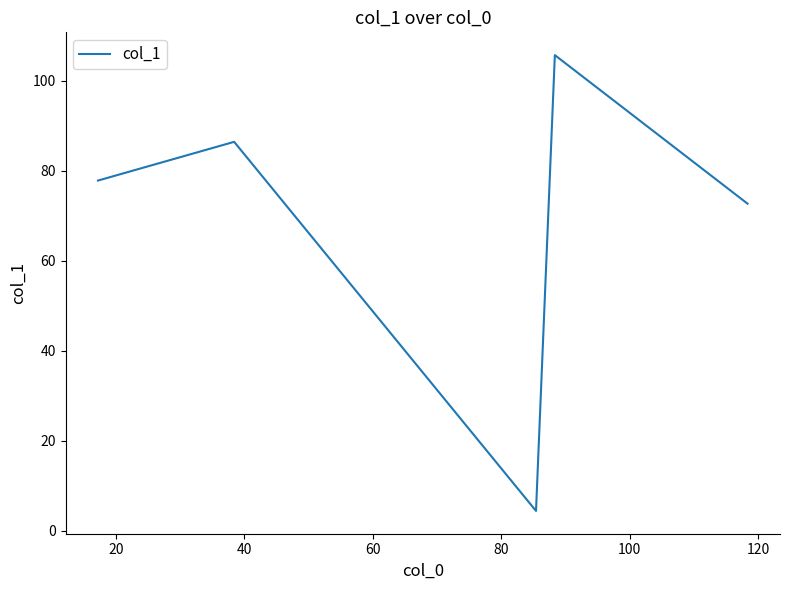

What is the smallest value displayed?

4.4